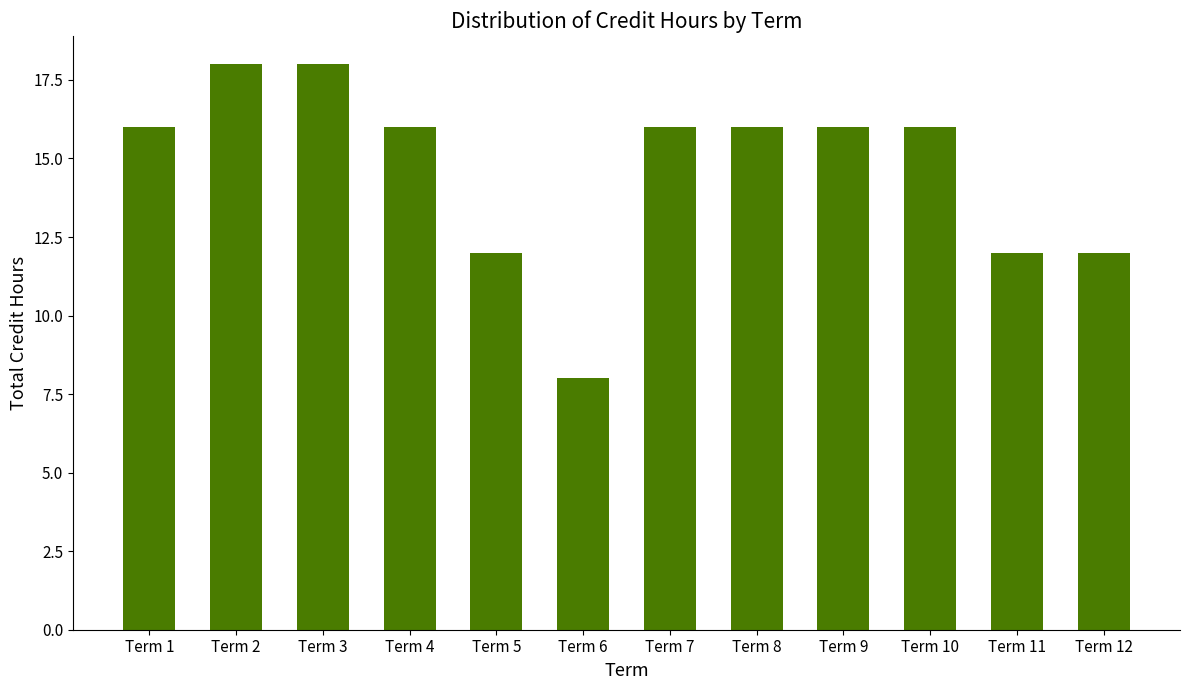

How many bars are there in total?

12